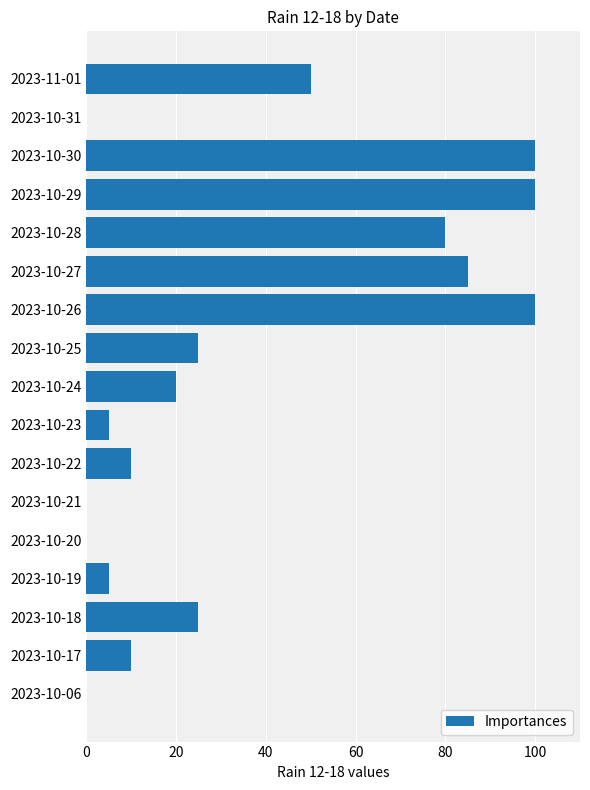

What is the maximum value shown in the chart?

100